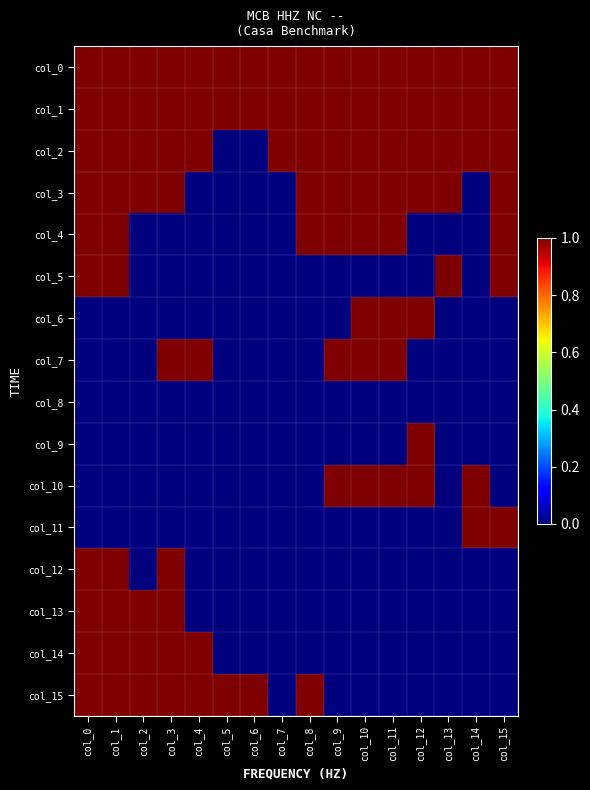

How many series are shown in this chart?

16